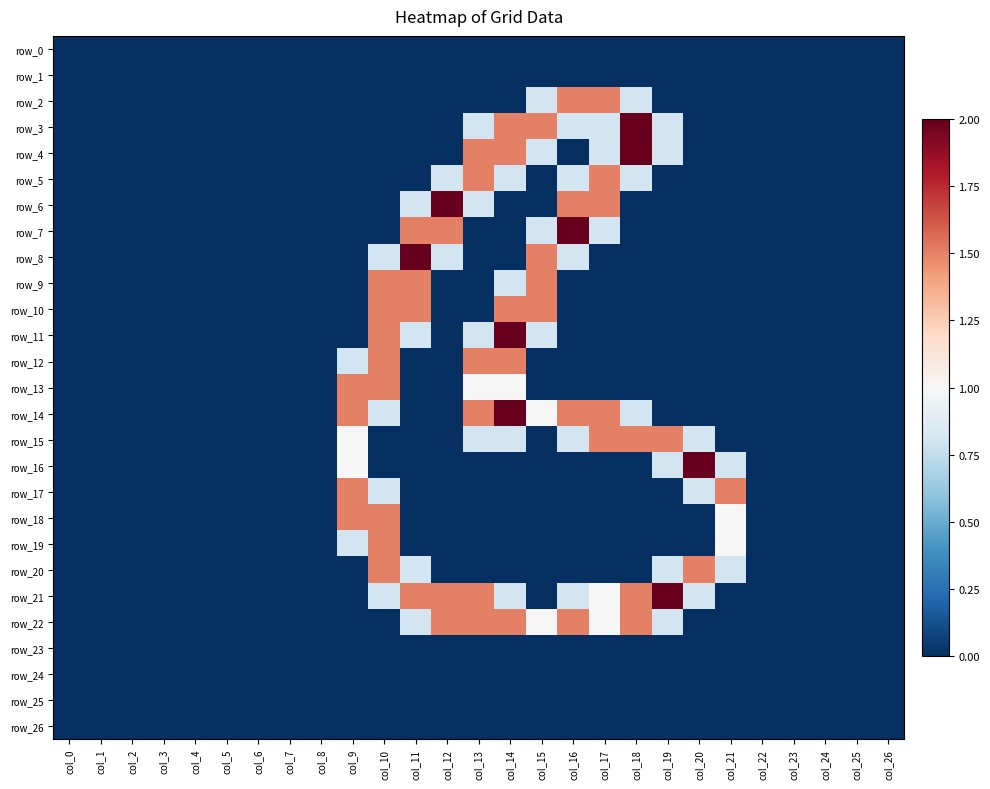

Which label corresponds to the smallest value in the chart?

col_0